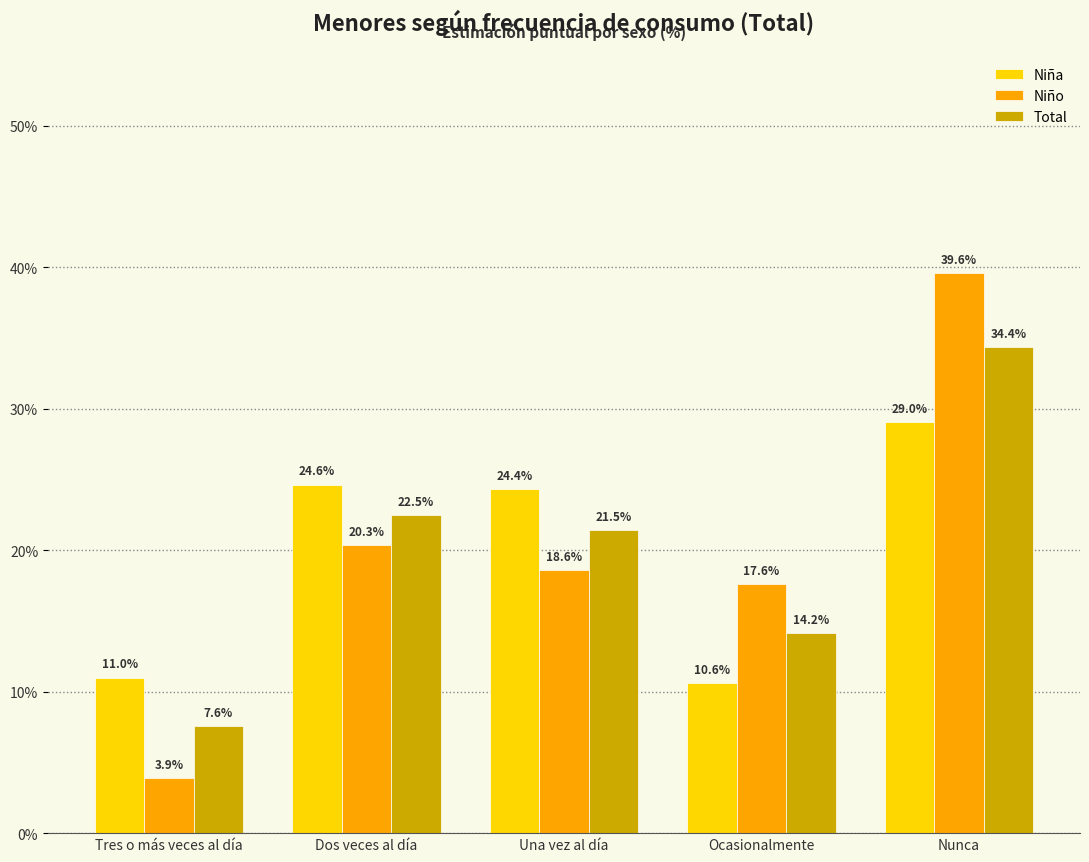

At Dos veces al día, list the series in order from smallest to largest.

Niño, Total, Niña